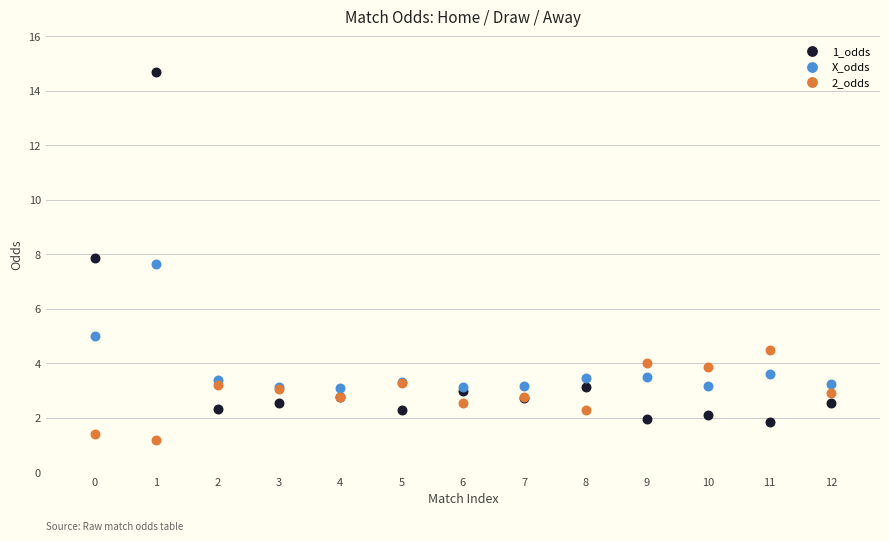

Which series has the largest Y range (max minus min)?

1_odds